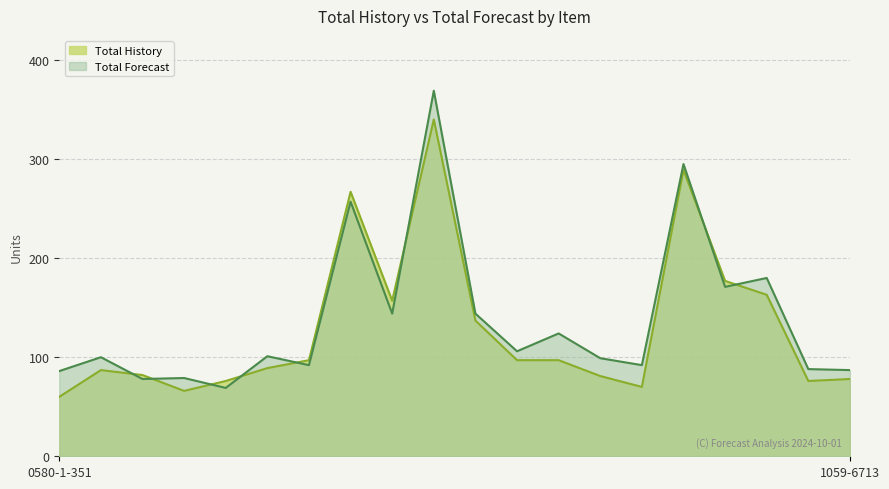

Which has a higher value, 1059-4514 or 0580-1-351?

1059-4514